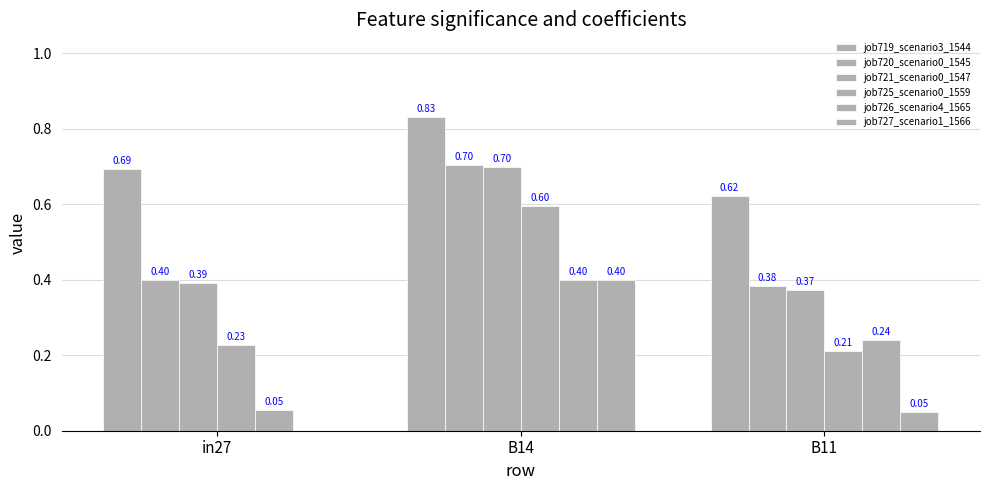

Rank the series by their maximum value, from lowest to highest.

job726_scenario4_1565, job727_scenario1_1566, job725_scenario0_1559, job721_scenario0_1547, job720_scenario0_1545, job719_scenario3_1544